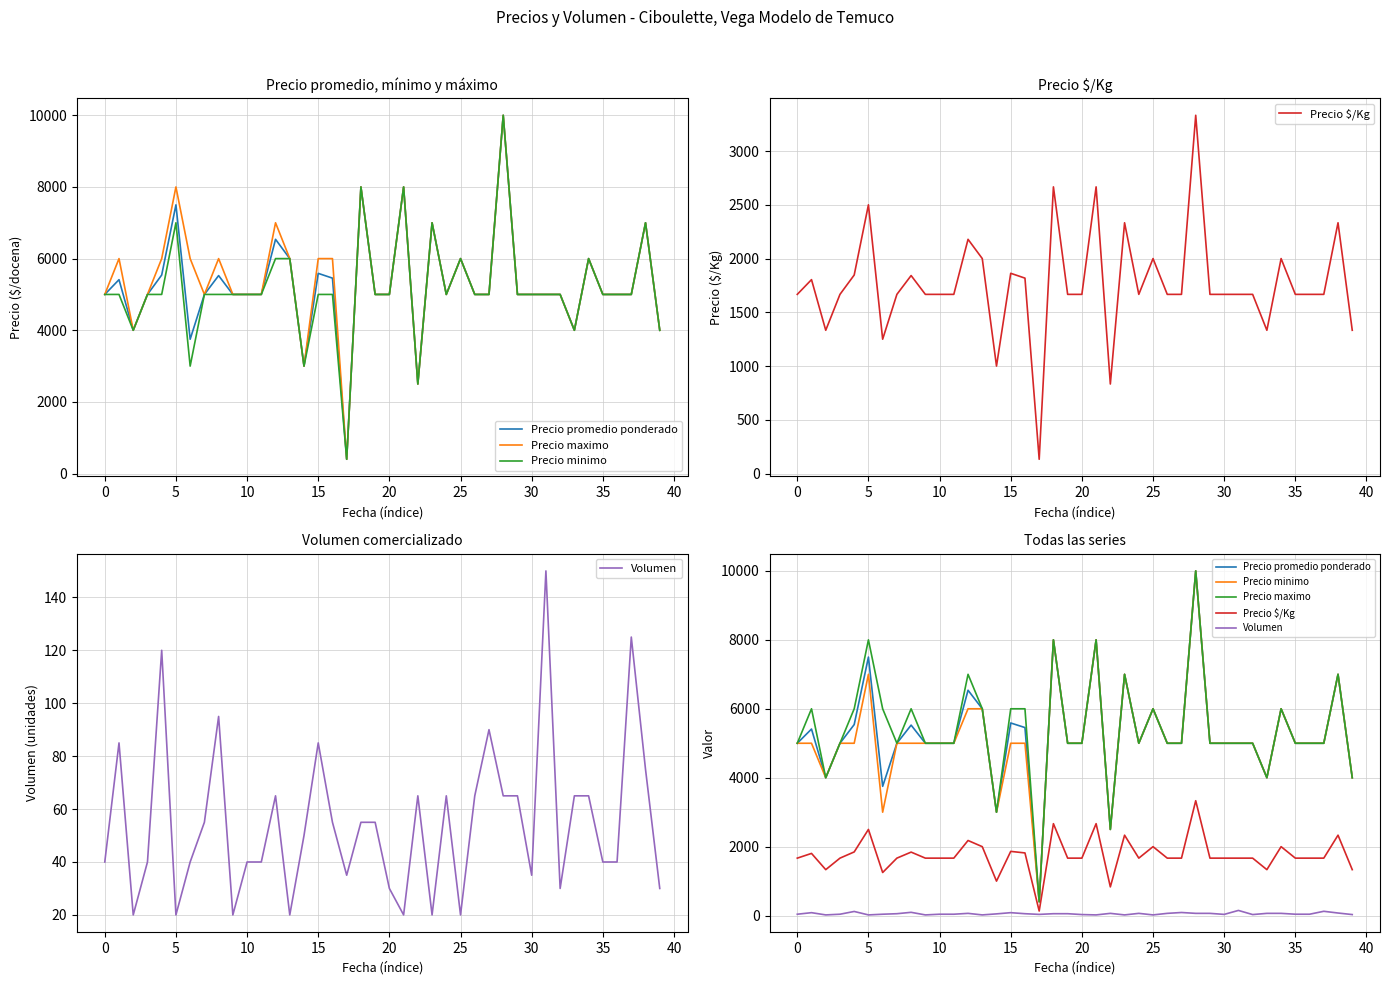

How many data points in Precio $/Kg are above 1667?

15